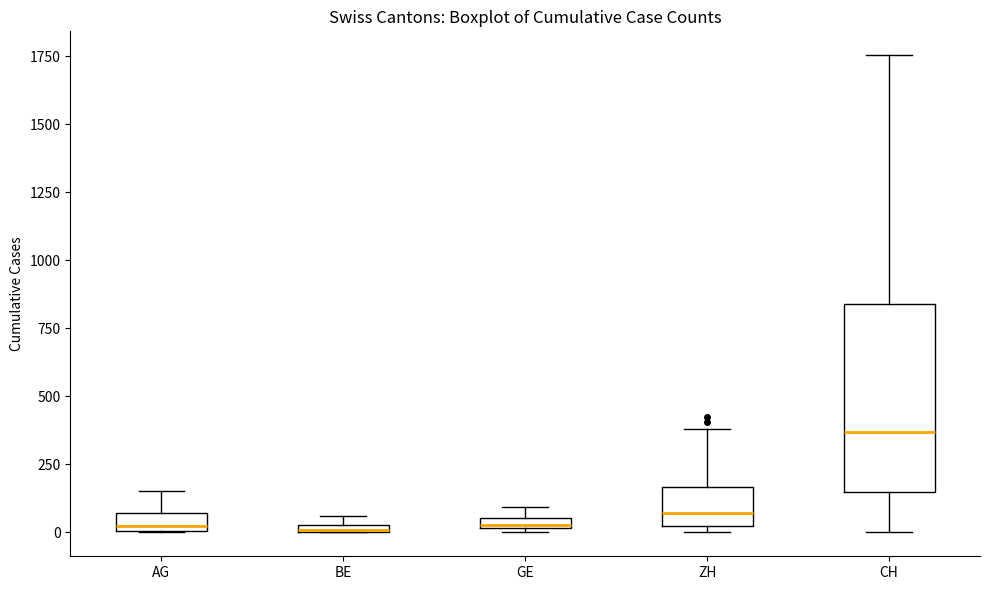

Which box is the tallest, from its lower edge to its upper edge?

CH